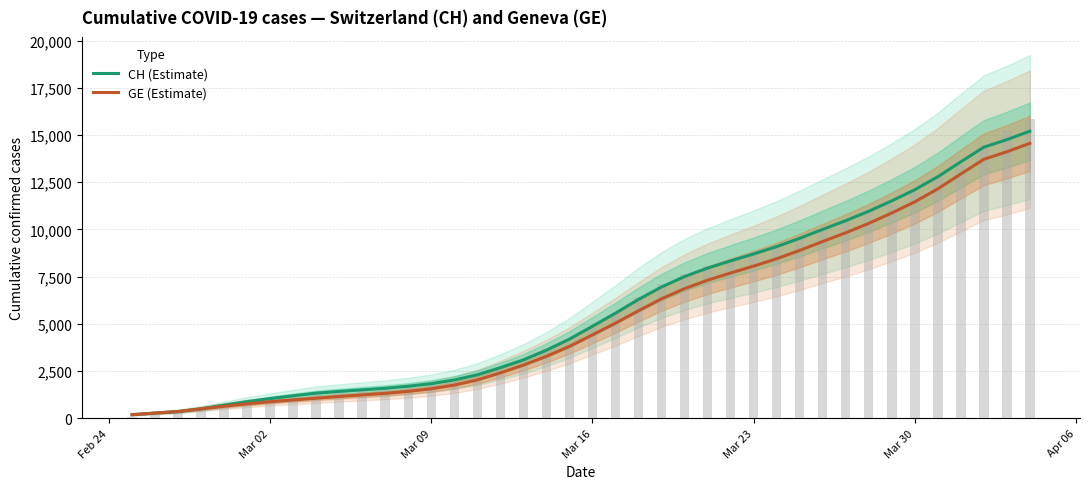

Reading left to right, transcribe all the data shown in this chart.

CH (Estimate): 193.3	280.0	360.4	508.6	700.4	883.6	1046.2	1193.8	1334.8	1426.4	1510.2	1593.6	1699.4	1835.4	2031.8	2305.6	2683.2	3096.2	3611.4	4196.2	4876.4	5569.8	6297.8	6955.0	7507.8	7957.2	8338.2	8703.6	9092.4	9532.8	10004.8	10466.8	10964.8	11515.4	12104.6	12791.0	13581.8	14357.6	14757.5	15205.7
GE (Estimate): 193.3	280.0	360.4	502.6	641.4	771.4	880.4	974.4	1067.2	1157.6	1240.4	1323.2	1428.4	1564.4	1760.8	2032.6	2408.2	2819.2	3283.2	3810.8	4418.8	5040.0	5695.8	6330.0	6865.8	7315.2	7696.2	8061.6	8450.4	8890.8	9362.8	9824.8	10322.8	10873.4	11462.6	12149.0	12939.8	13715.6	14115.5	14563.7